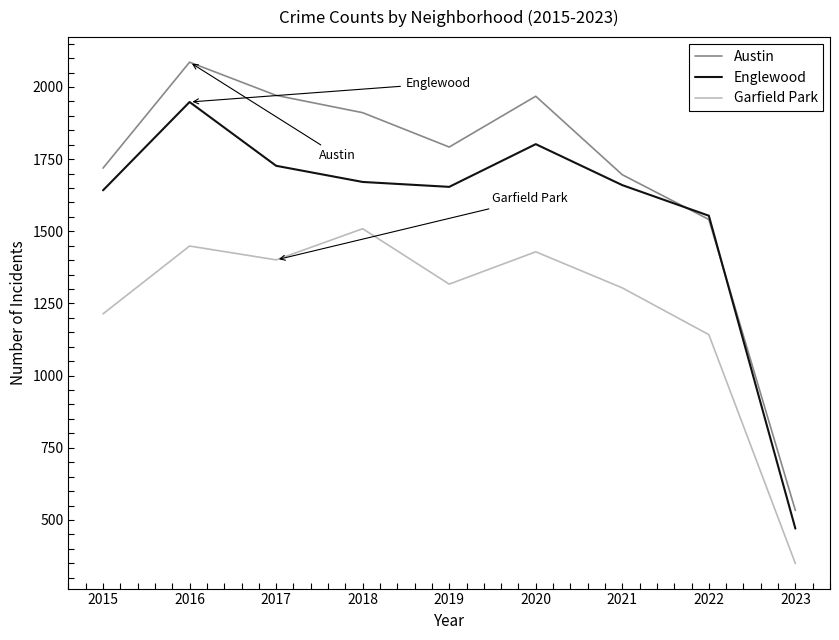

Where do Austin and Englewood first cross each other?

2021 and 2022